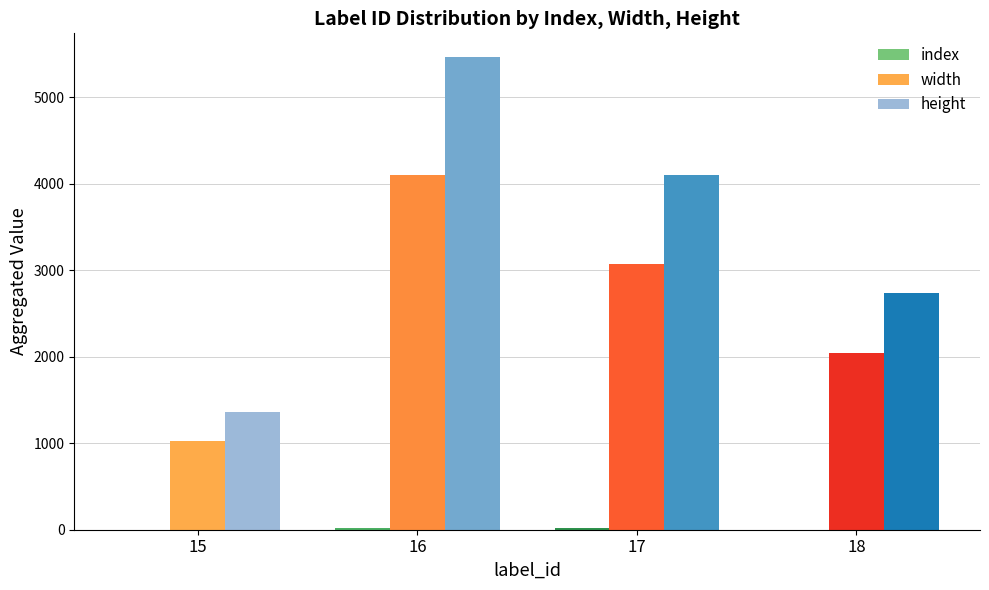

What is the greatest value displayed?

5464